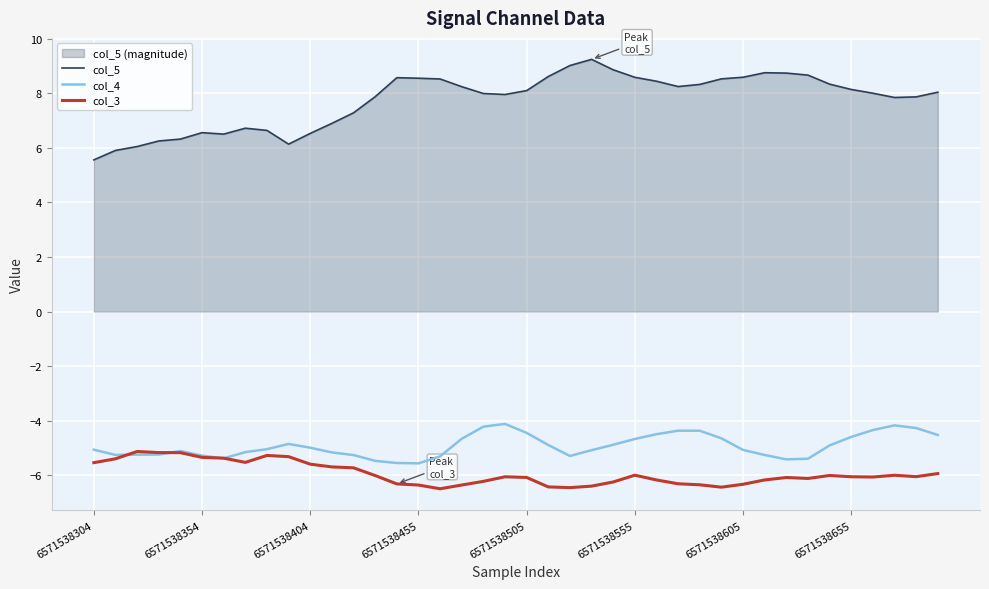

True or false: col_5 and col_4 cross at least once.

False